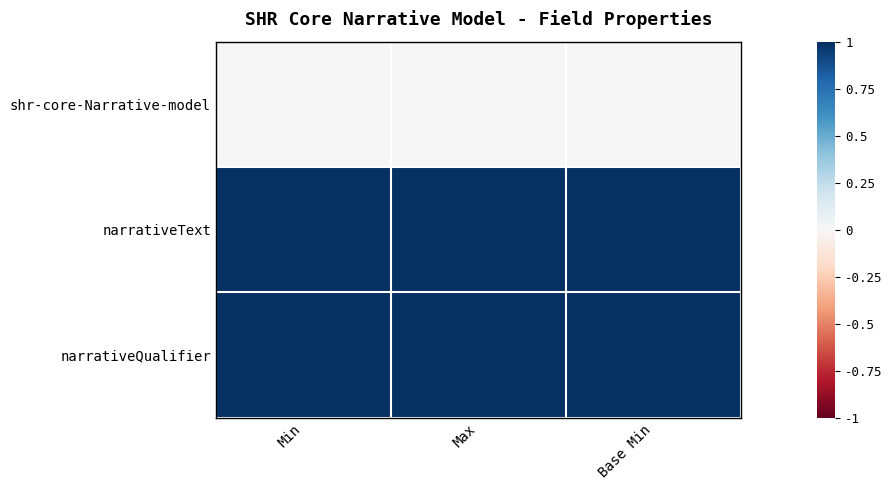

What is the difference between the highest and lowest values at Max?

1